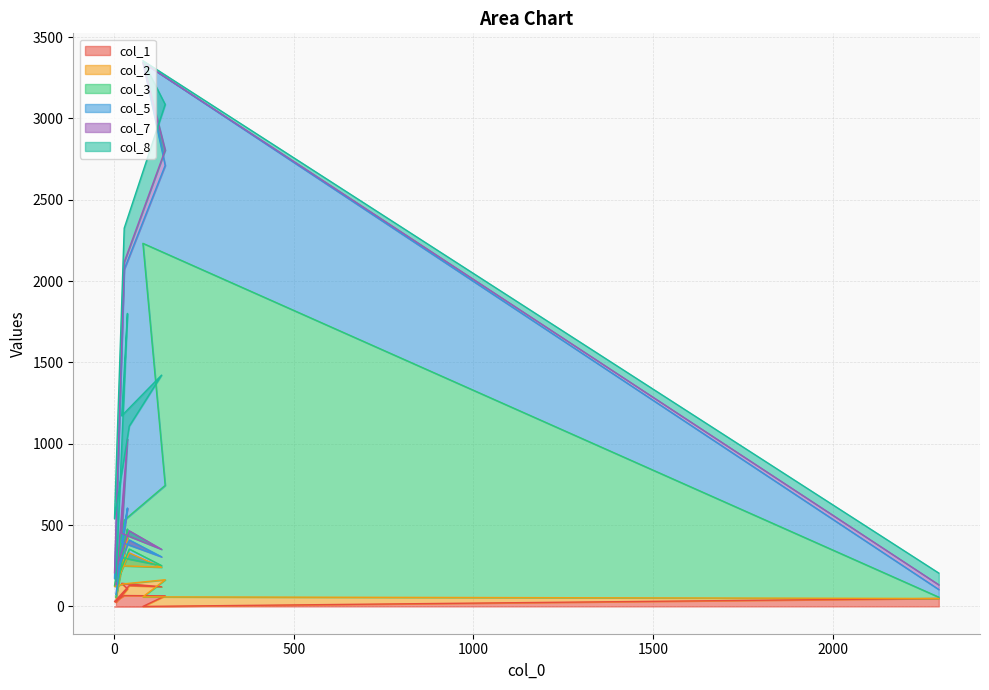

What is the value of the col_8 point at the 6th from the left?

334